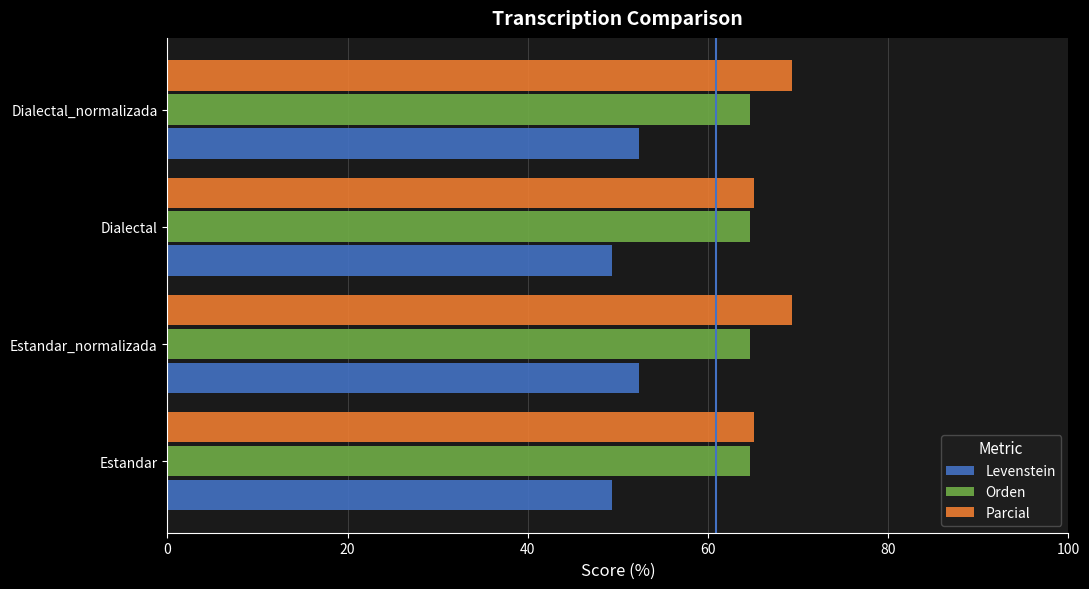

What is the sum of the Orden values at Estandar_normalizada and Dialectal?

129.3